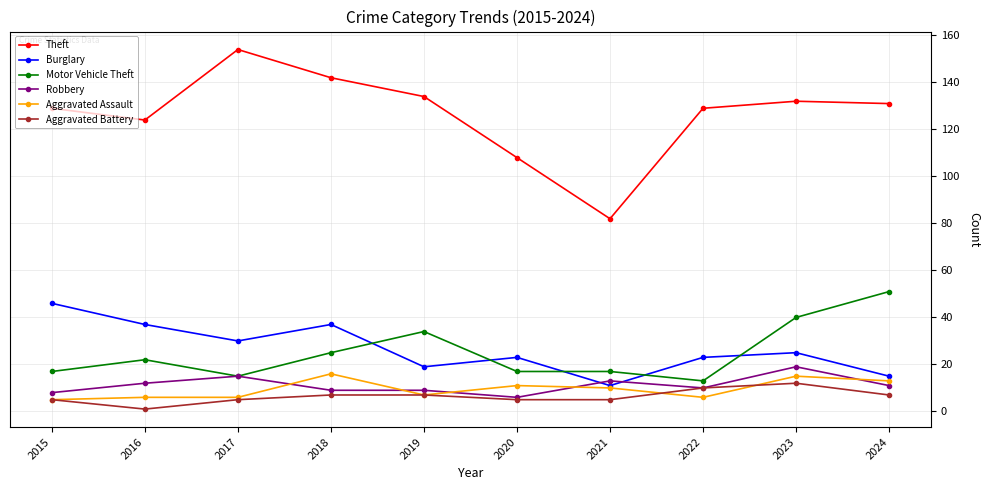

What is the lowest value of the Aggravated Battery series?

1